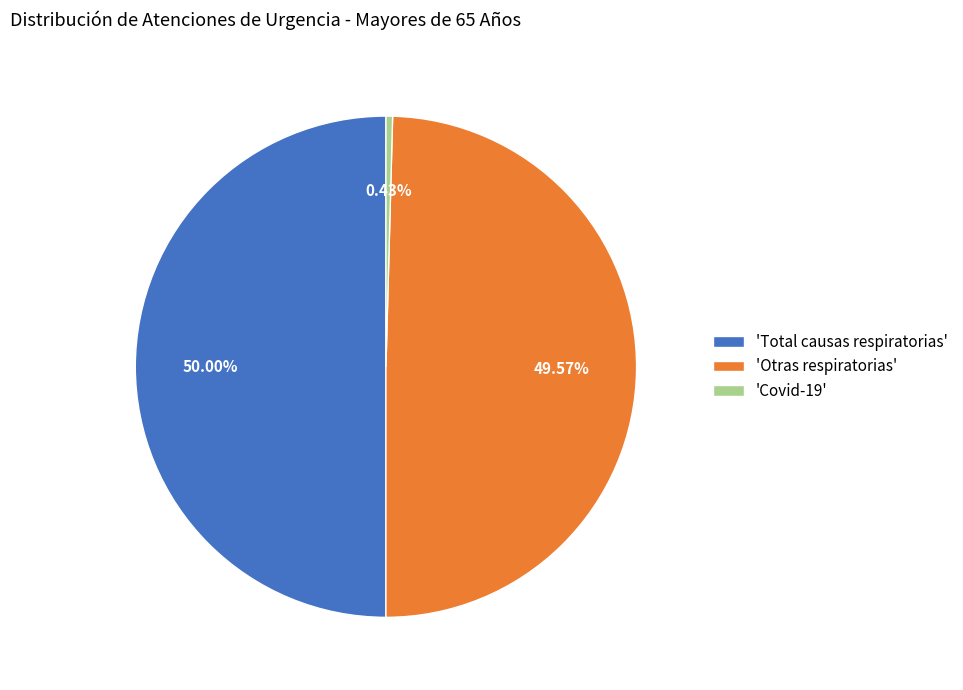

Do 'Total causas respiratorias' and 'Otras respiratorias' together represent more than half of the pie?

Yes